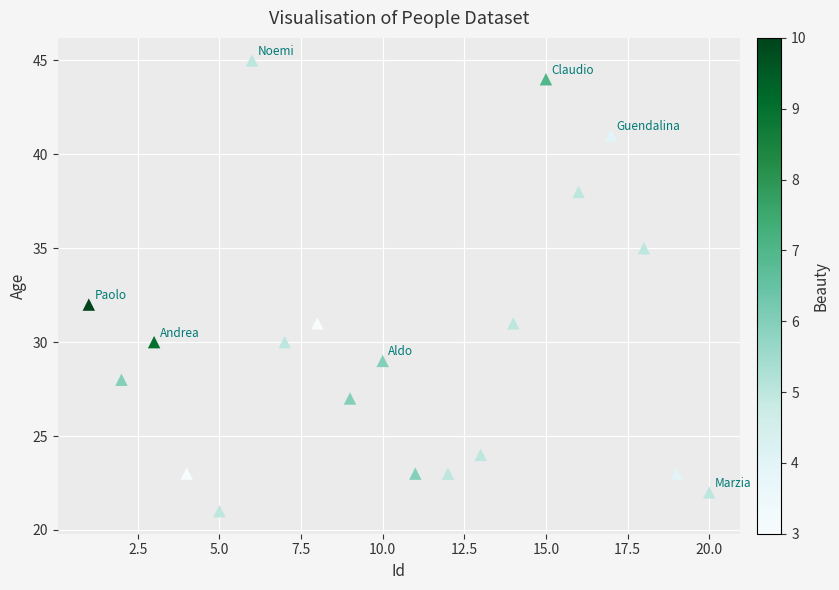

What Y value in the scatter plot is closest to 33?

32